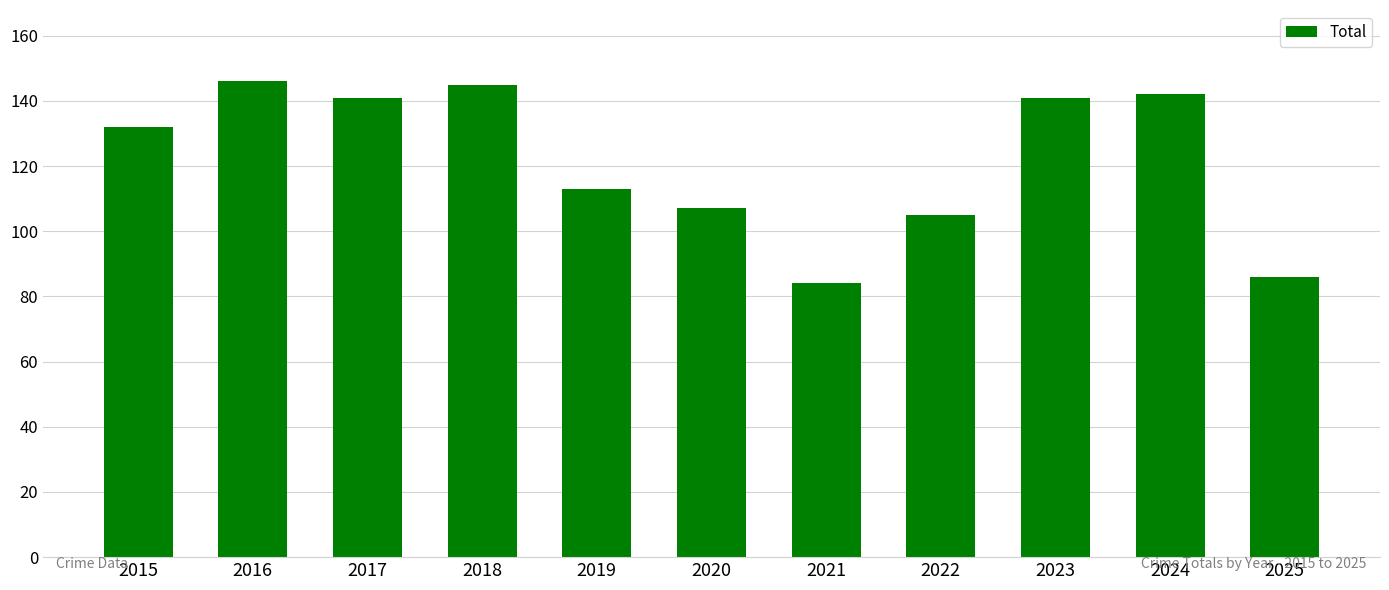

Reading left to right, transcribe all the data shown in this chart.

2015=132	2016=146	2017=141	2018=145	2019=113	2020=107	2021=84	2022=105	2023=141	2024=142	2025=86